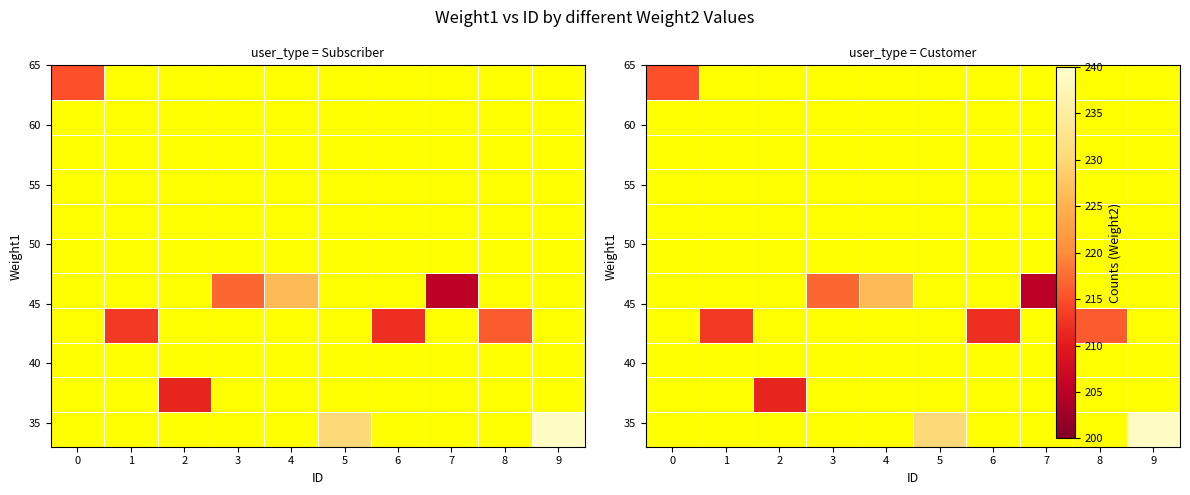

What is the maximum value shown in the chart?

239.0